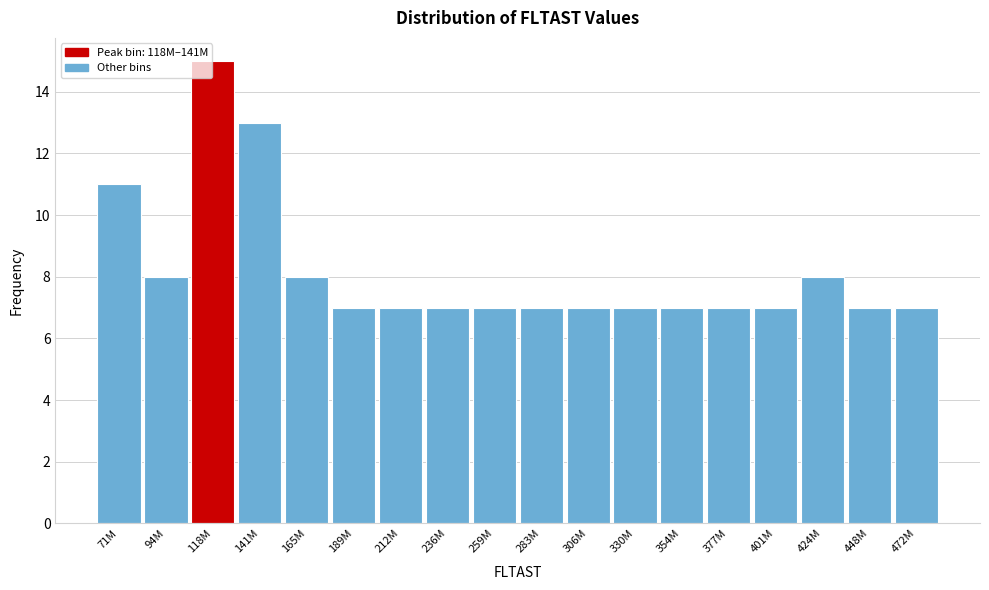

Reading right to left, what are all the values shown in this chart?

7	7	8	7	7	7	7	7	7	7	7	7	7	8	13	15	8	11